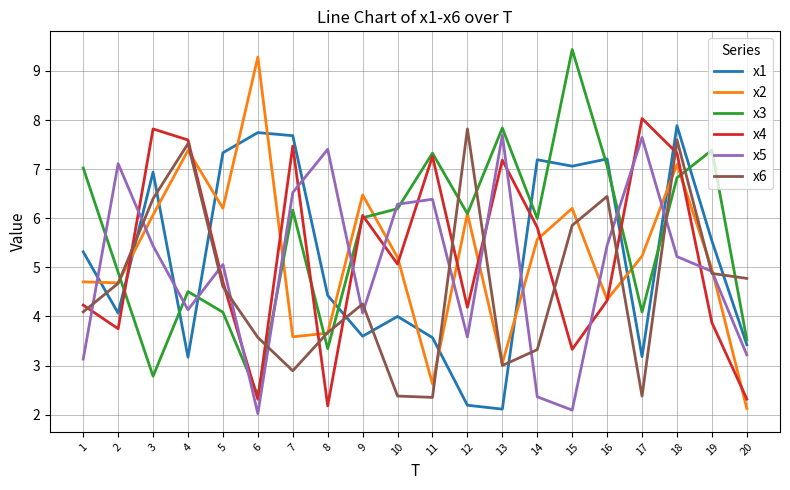

Reading right to left, what are all the values shown in this chart?

x1: 3.4	5.5	7.9	3.2	7.2	7.1	7.2	2.1	2.2	3.6	4.0	3.6	4.4	7.7	7.7	7.3	3.2	6.9	4.1	5.3
x2: 2.1	5.0	7.1	5.2	4.3	6.2	5.6	3.0	6.1	2.6	5.2	6.5	3.7	3.6	9.3	6.2	7.4	6.1	4.7	4.7
x3: 3.5	7.4	6.8	4.1	7.1	9.4	6.0	7.8	6.1	7.3	6.2	6.0	3.3	6.2	2.4	4.1	4.5	2.8	4.9	7.0
x4: 2.3	3.9	7.3	8.0	4.3	3.3	5.8	7.2	4.2	7.3	5.1	6.1	2.2	7.5	2.3	4.7	7.6	7.8	3.8	4.2
x5: 3.2	4.9	5.2	7.6	5.4	2.1	2.4	7.7	3.6	6.4	6.3	4.1	7.4	6.5	2.0	5.1	4.1	5.4	7.1	3.1
x6: 4.8	4.9	7.6	2.4	6.4	5.9	3.3	3.0	7.8	2.4	2.4	4.3	3.7	2.9	3.6	4.6	7.5	6.4	4.7	4.1